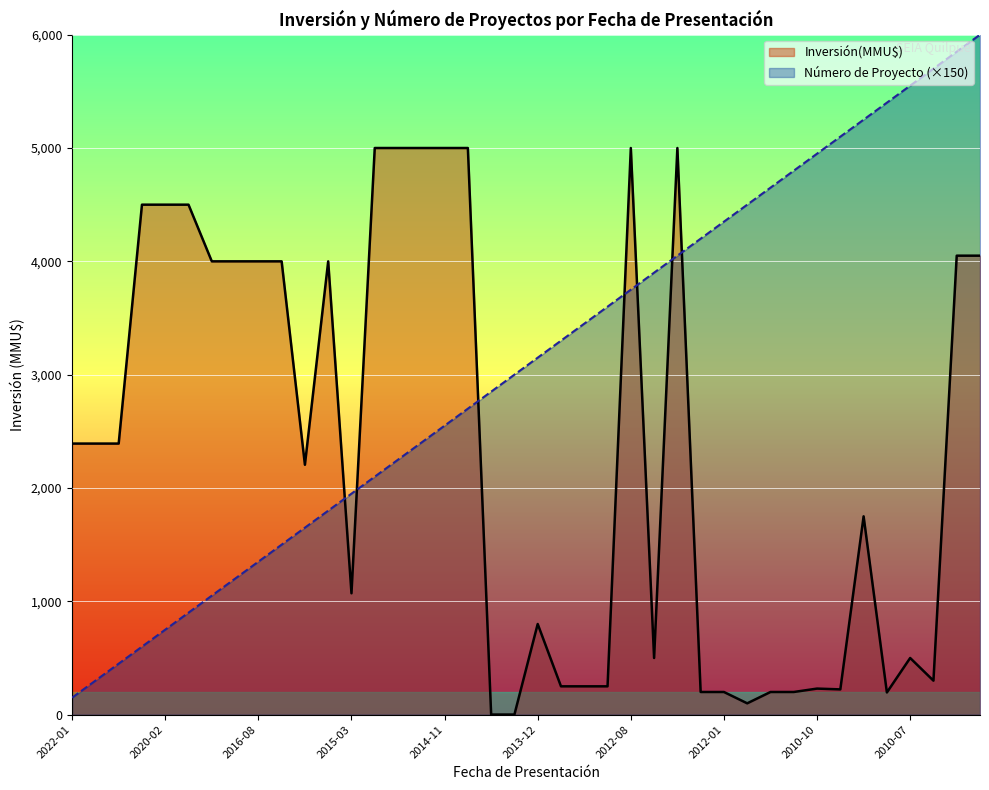

Which series has the widest spread of values?

Número de Proyecto (×150)